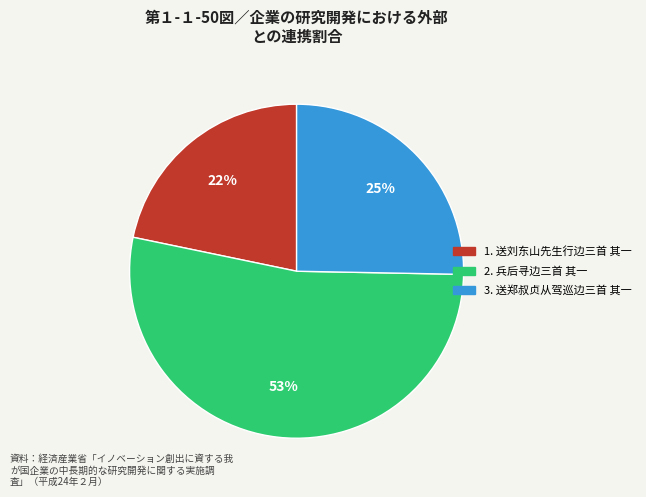

Is there any slice that represents more than half of the pie?

Yes